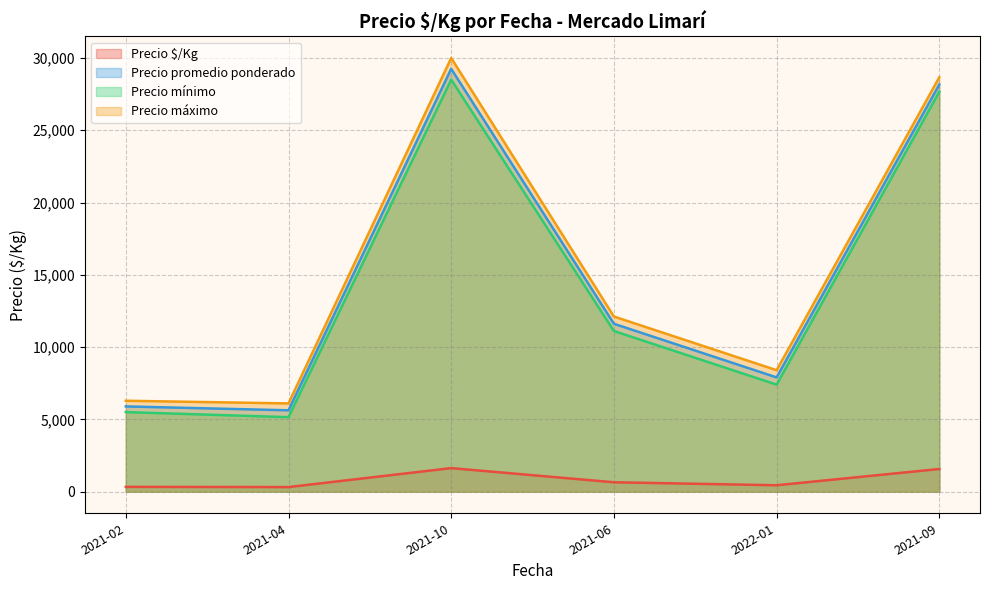

How many series are shown in this chart?

4